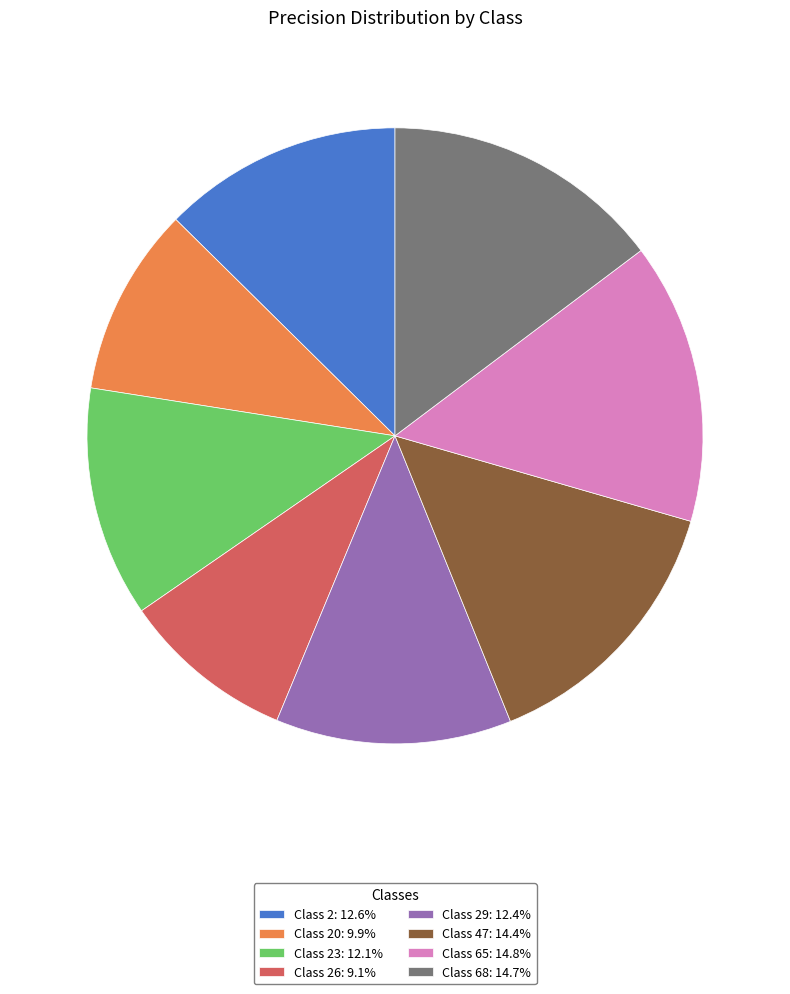

Does any single category account for the majority?

No